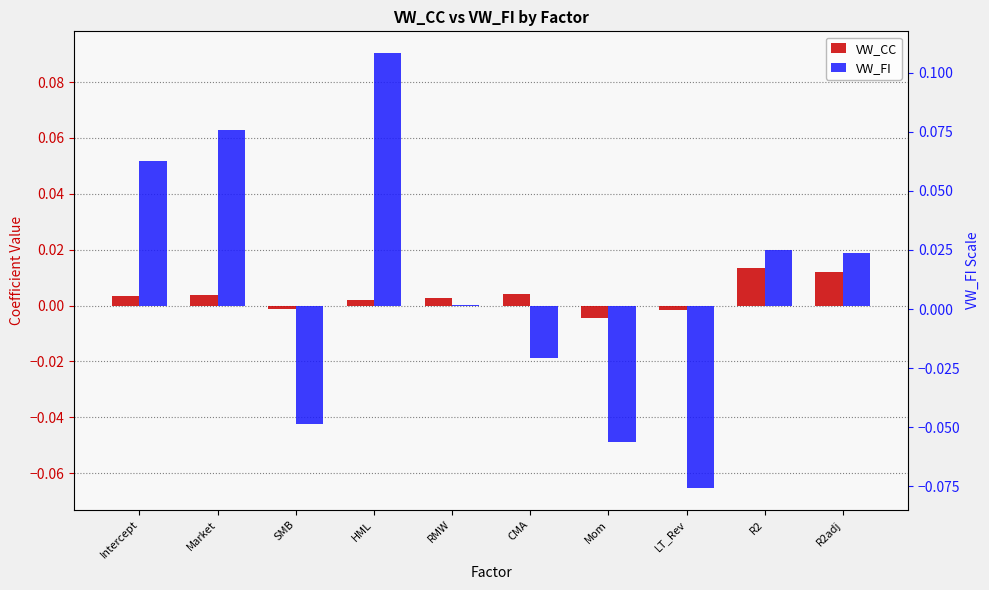

How many data points does each series have?

10